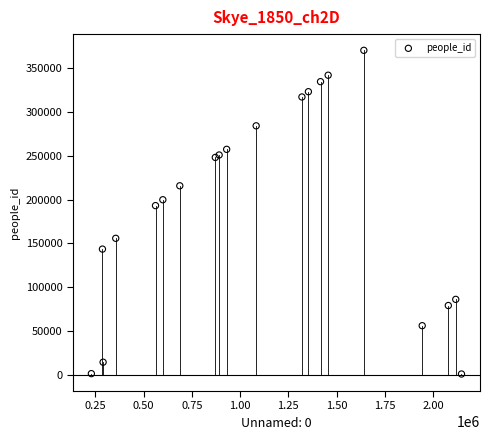

What Y value in the scatter plot is closest to 185592?

193074